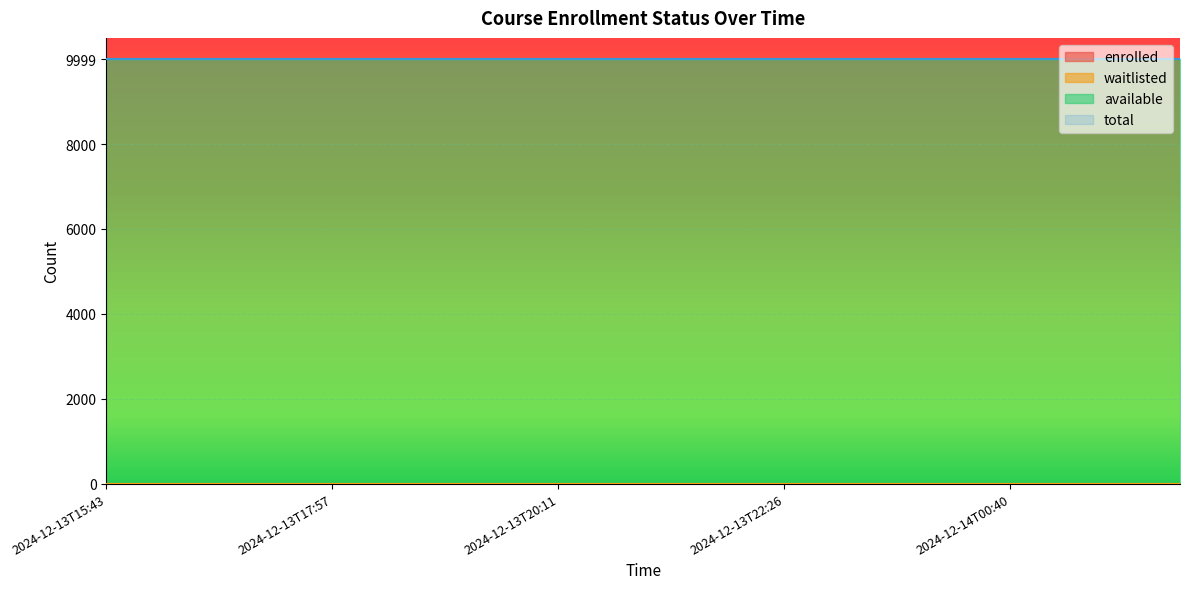

What is the label of the 4th point from the left?

2024-12-13T17:24